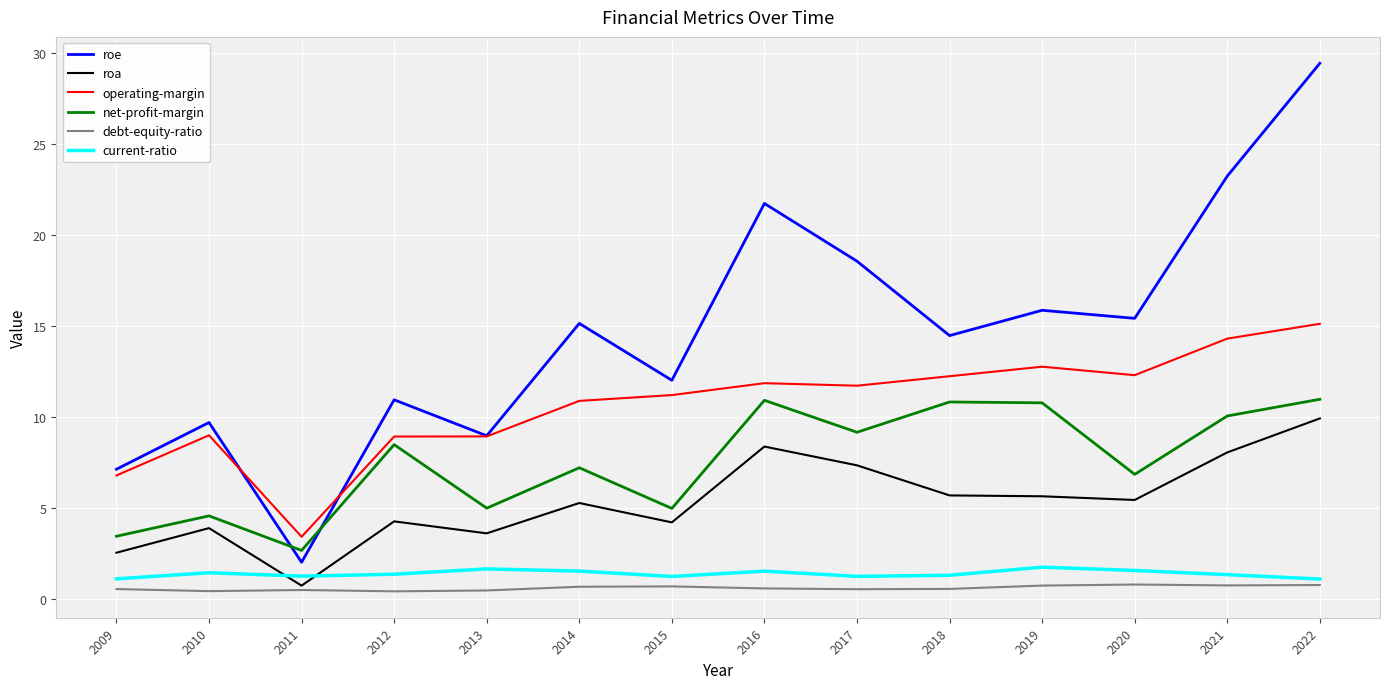

What is the sum of all roa values?

75.3